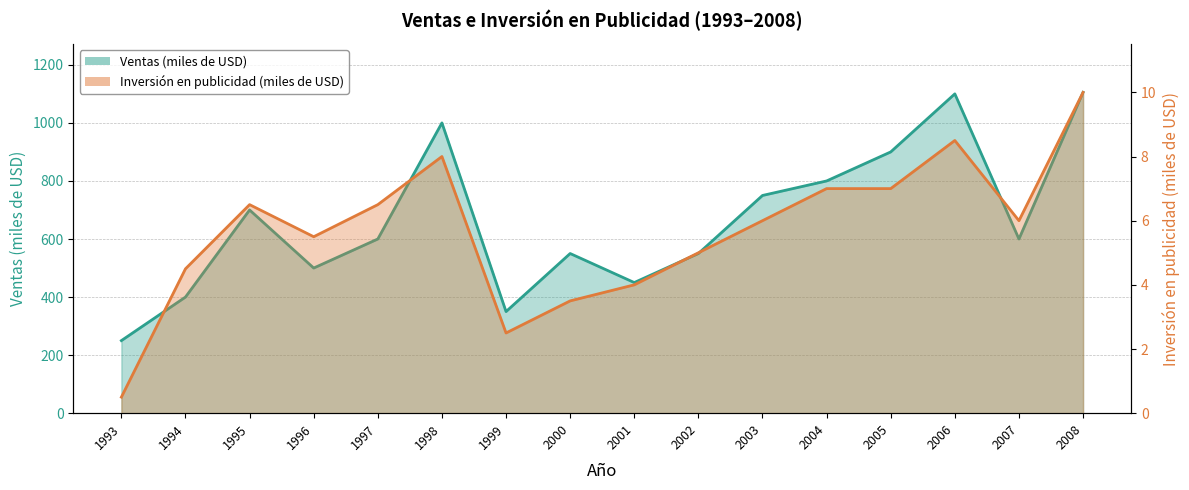

True or false: Ventas (miles de USD) and Inversión en publicidad (miles de USD) intersect in this chart.

False